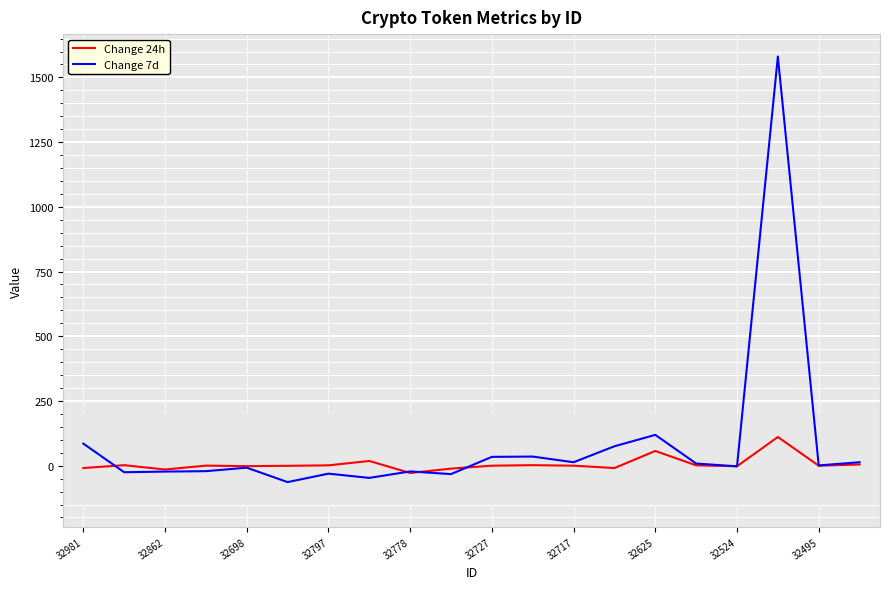

List the series in order of their overall mean, lowest first.

Change 24h, Change 7d